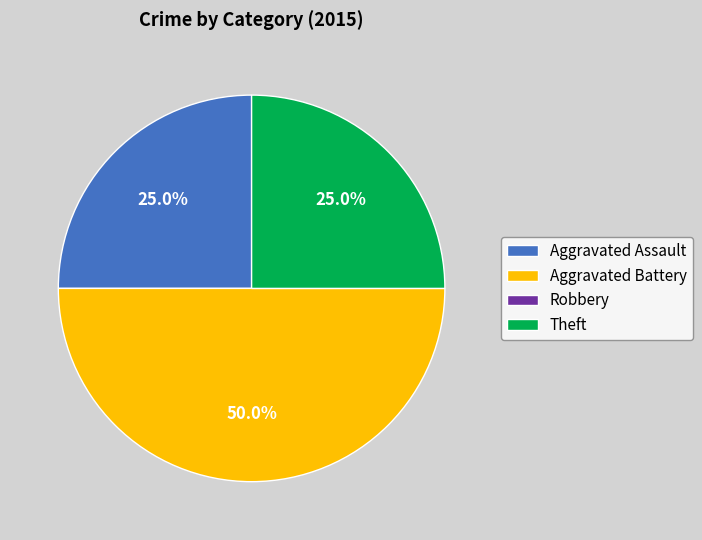

Combined, what portion of the pie is Theft and Aggravated Assault?

50.0%